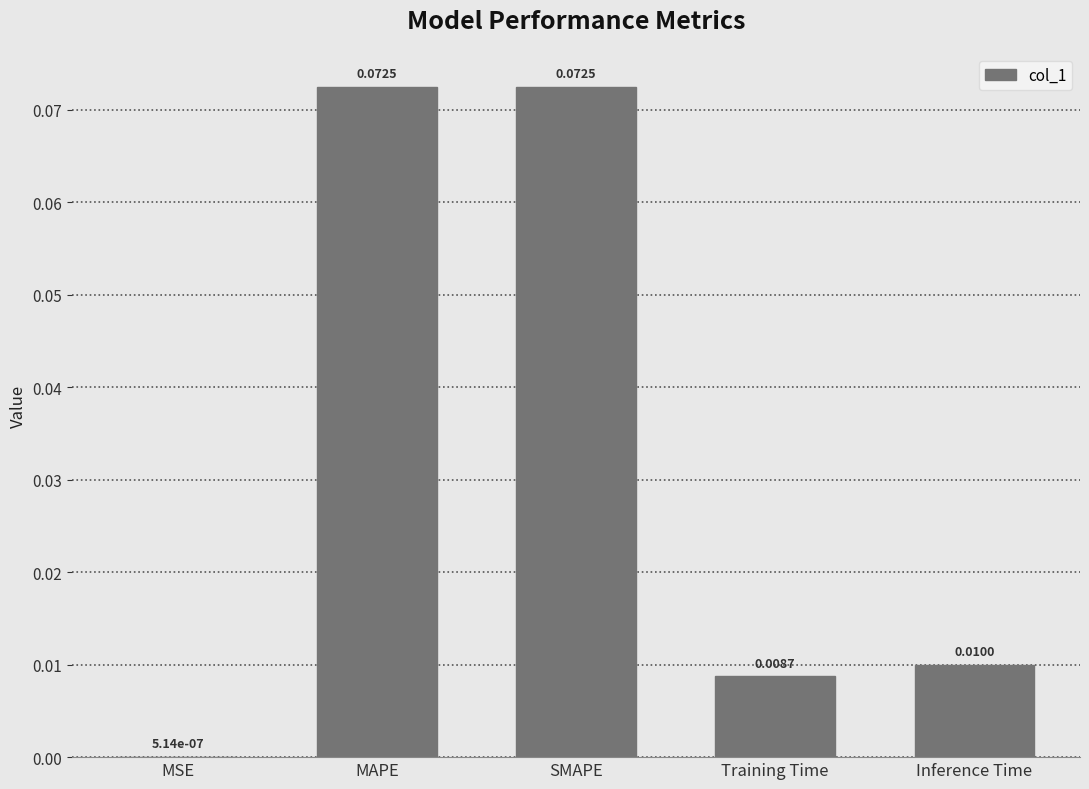

Between Training Time and MSE, which is larger?

Training Time